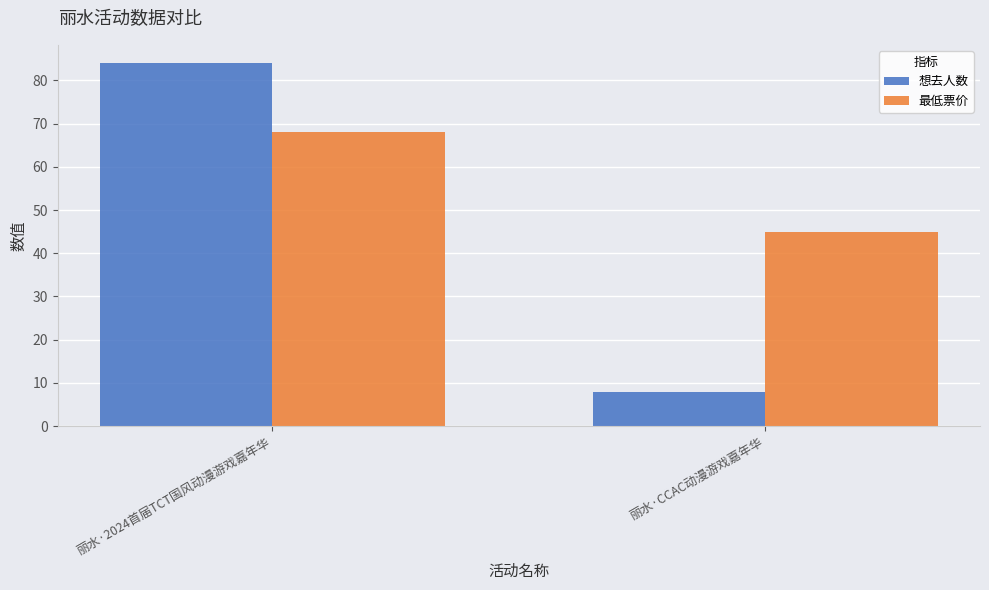

Count the 最低票价 values in the range 45 to 68.

2